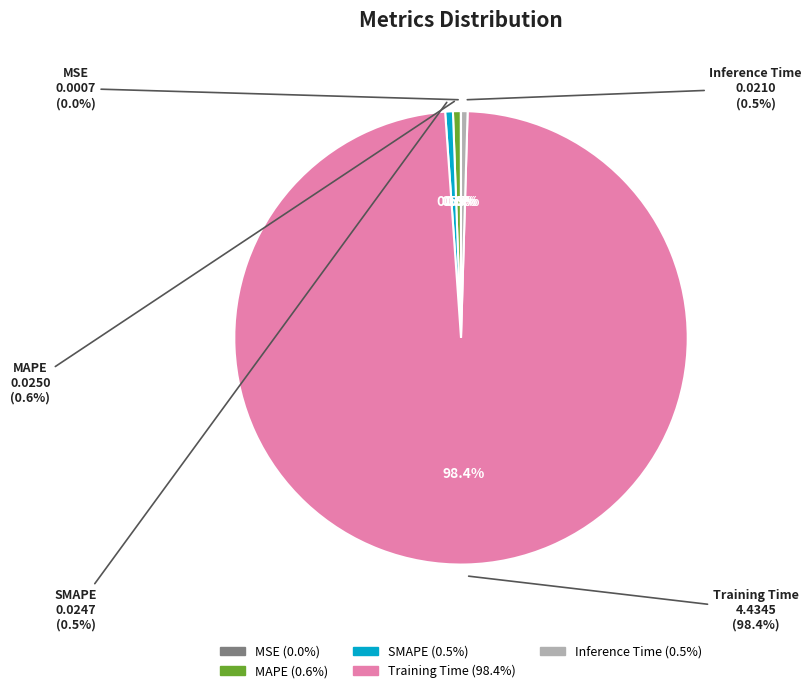

Count the number of slices in the pie.

5